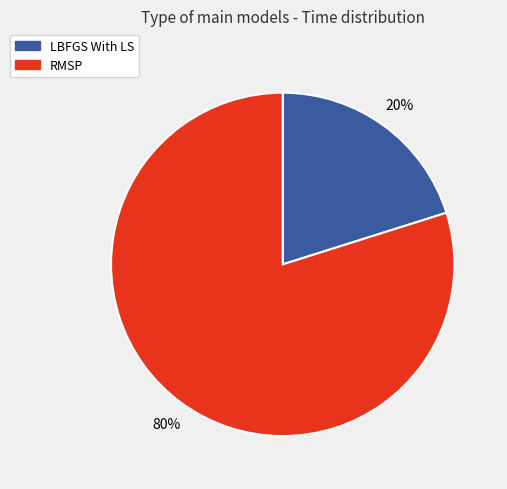

Which slice represents more than half of the pie?

RMSP